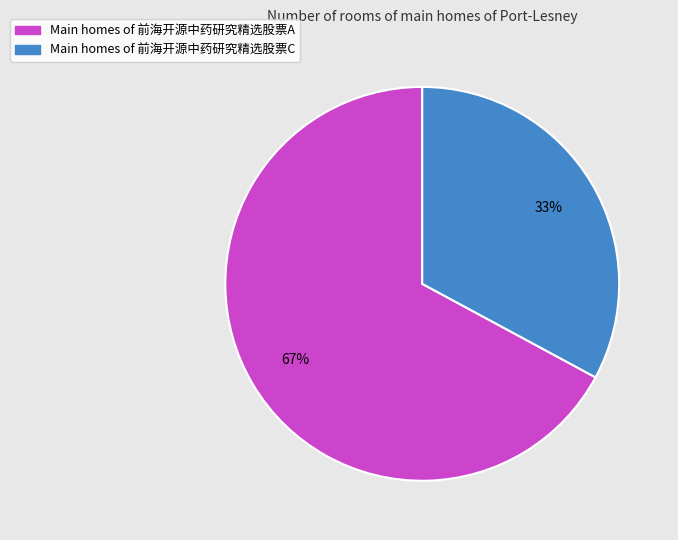

Does any single category account for the majority?

Yes